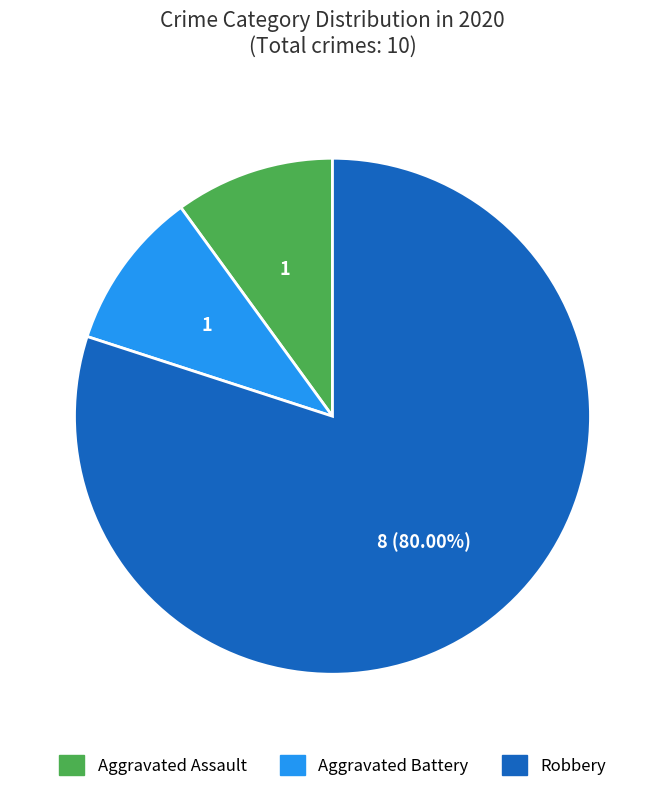

Do Aggravated Assault and Robbery together represent more than half of the pie?

Yes